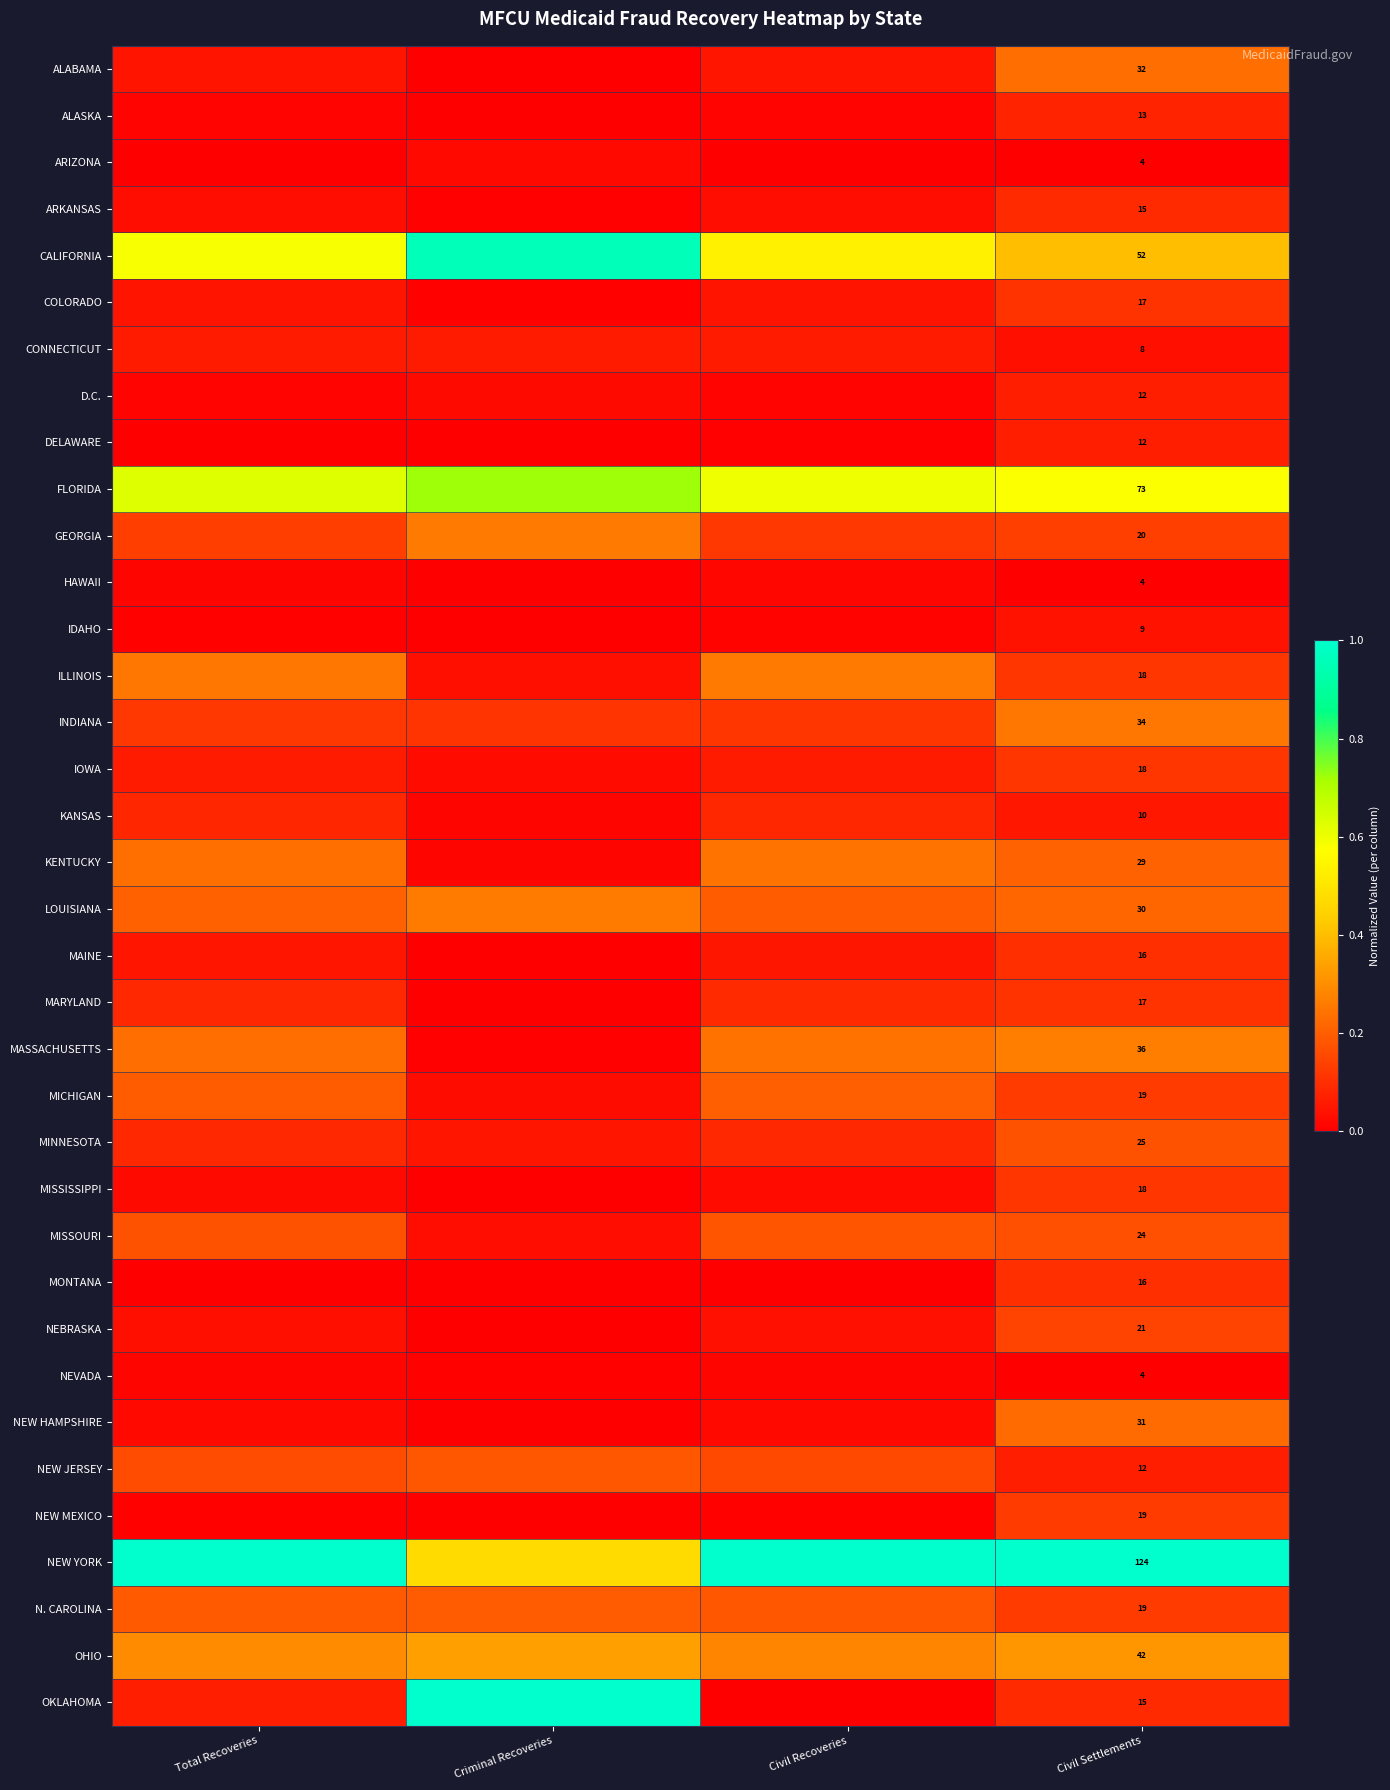

At how many categories does at least one series exceed 0?

4